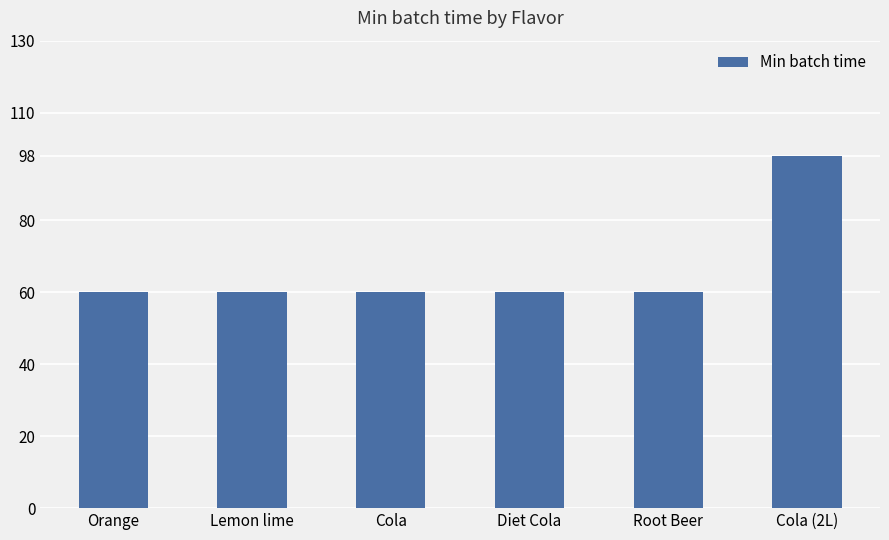

How many bars are there in total?

6